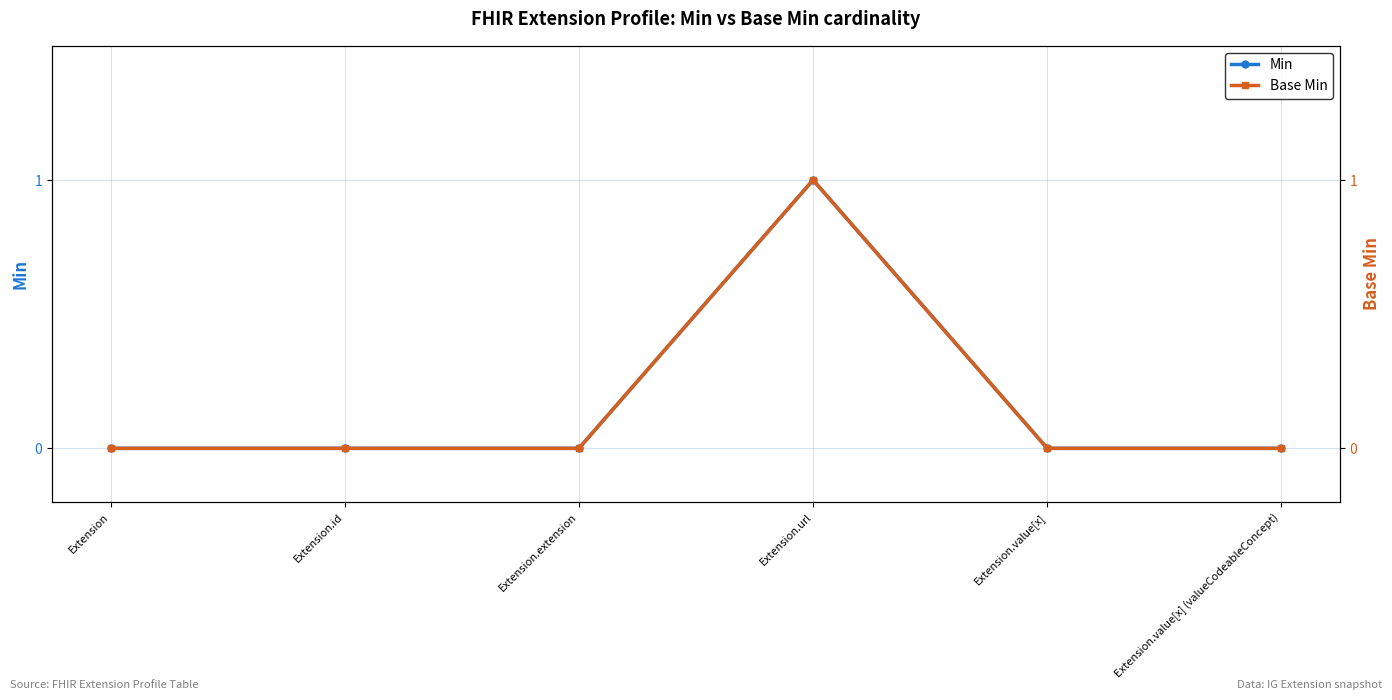

Which series has the widest spread of values?

Min